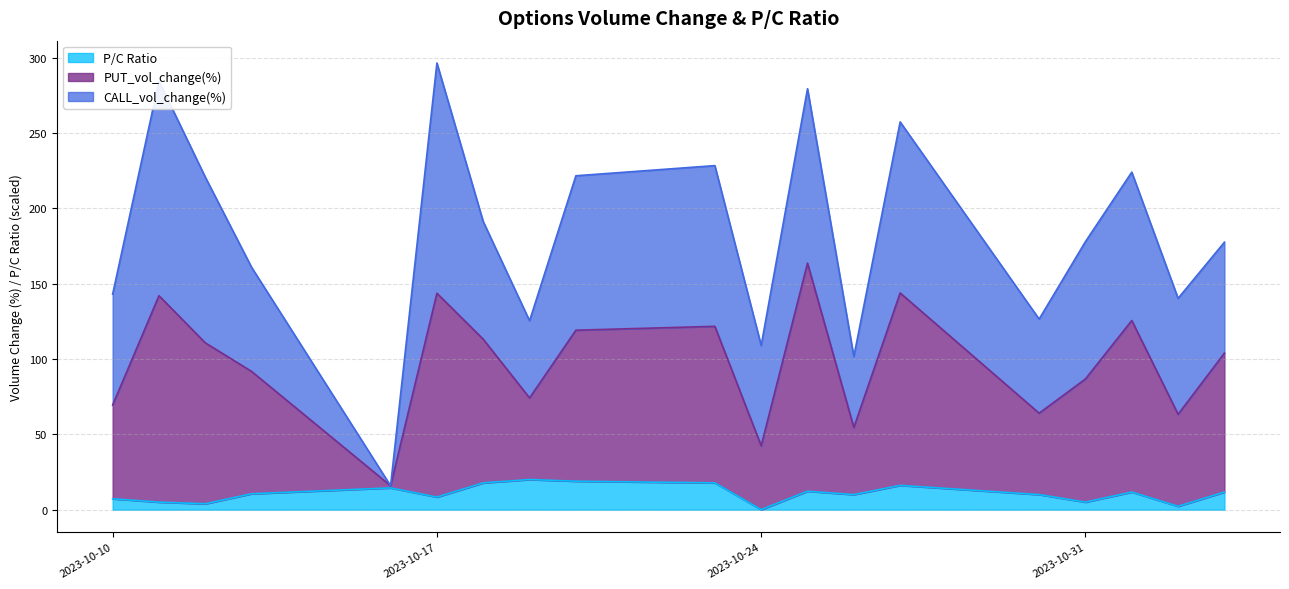

Which has a higher value, 2023-10-30 or 2023-10-13?

2023-10-13